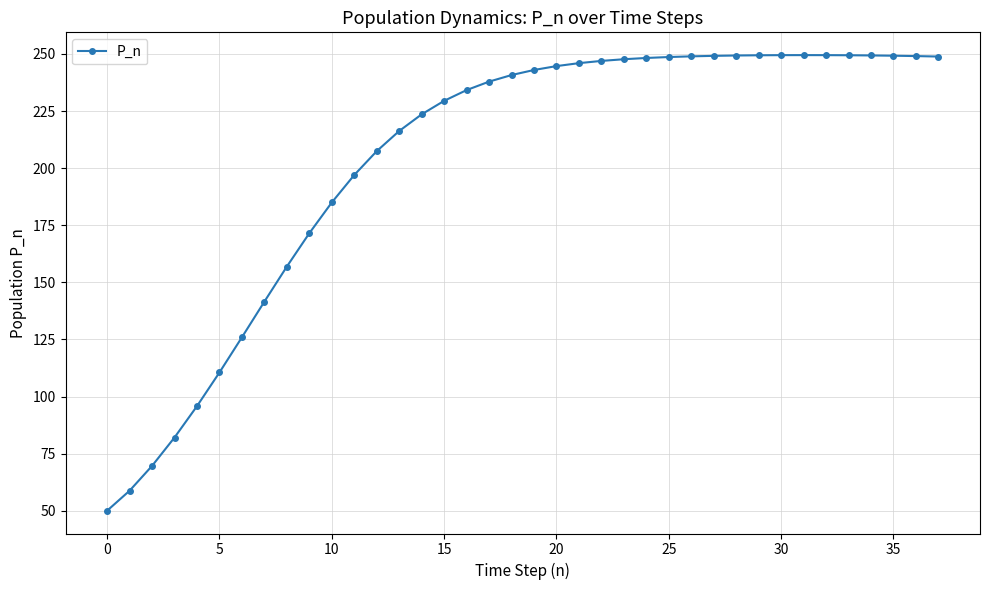

Is this an area chart (filled region under the line)?

No